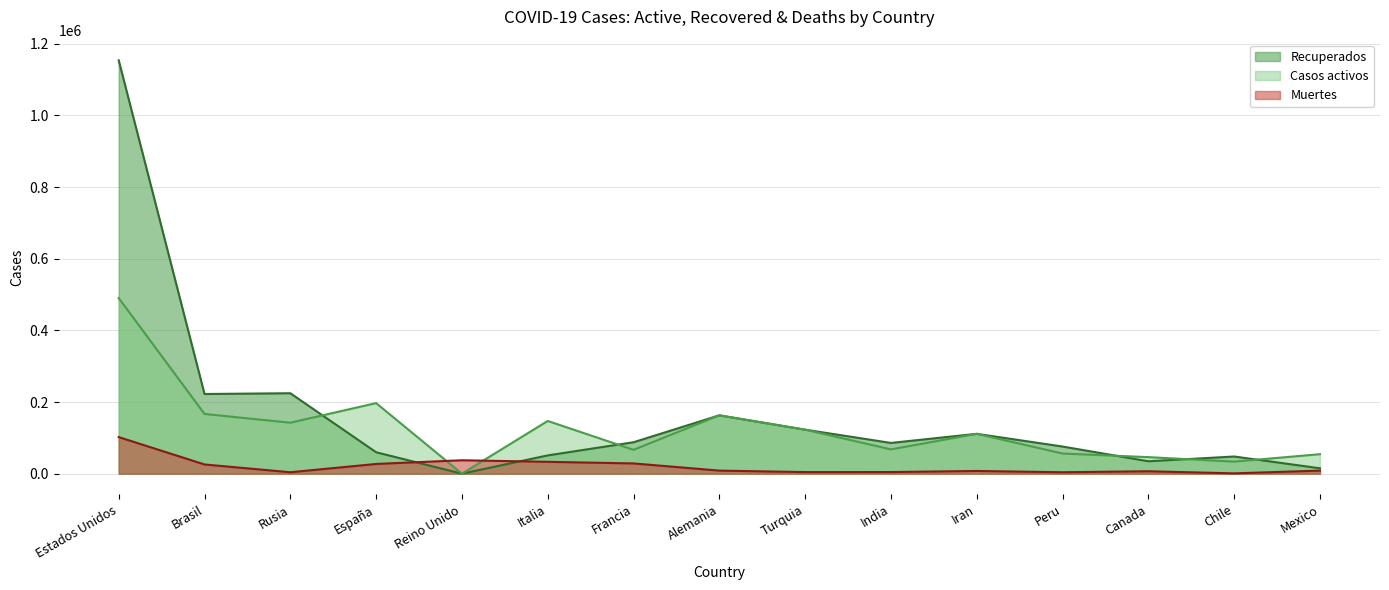

What is the maximum value shown in the chart?

1153566